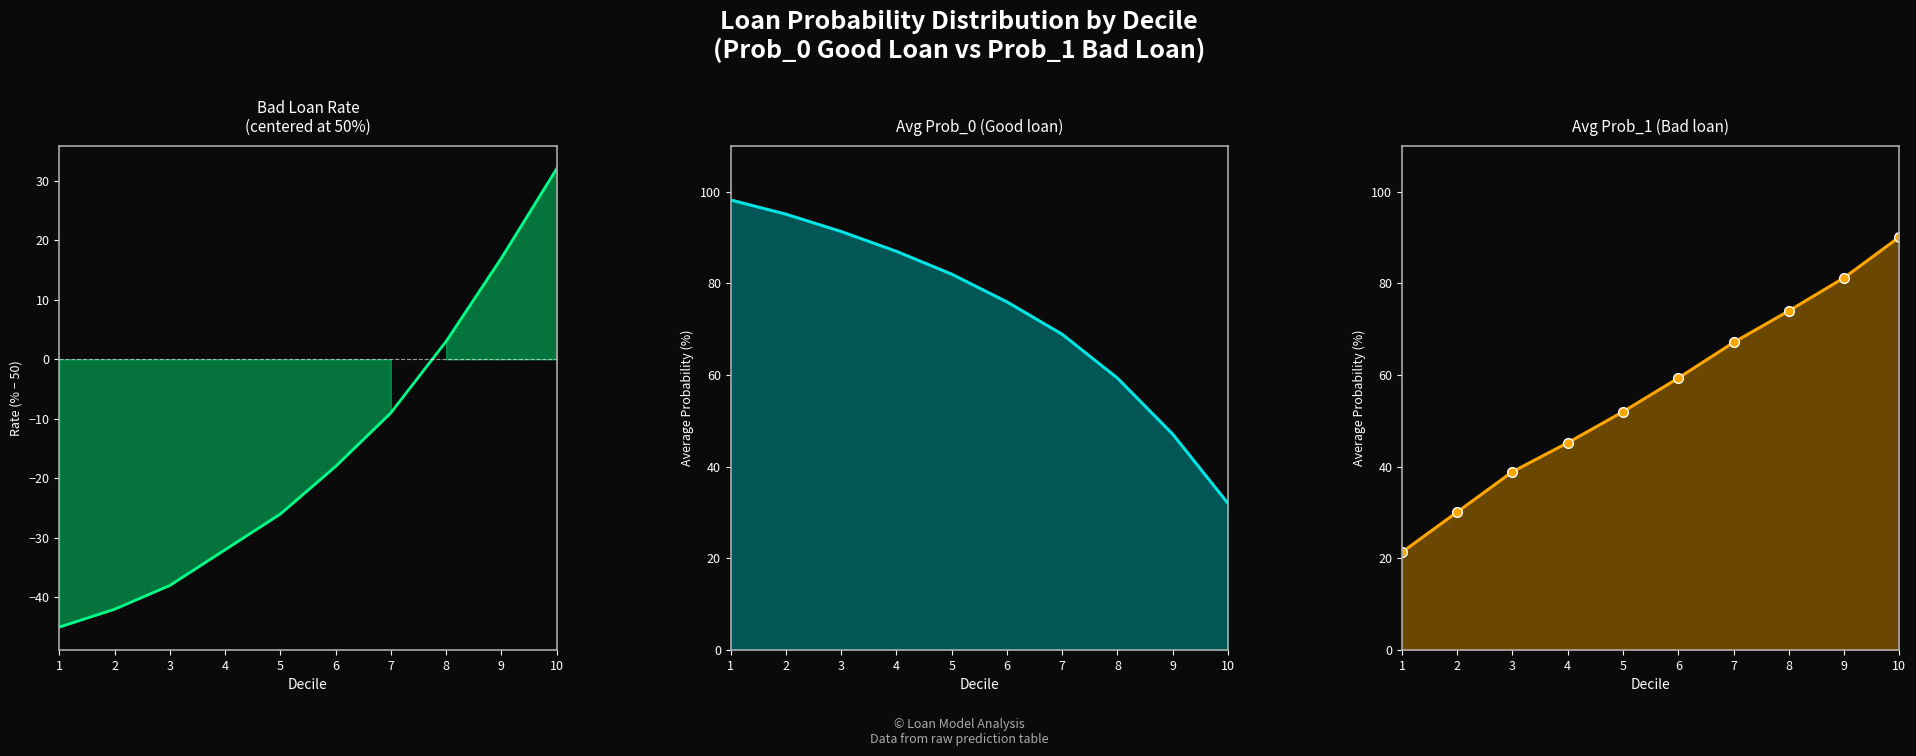

Rank the series by their average value, from lowest to highest.

Bad Loan Rate, Avg Prob_1 (Bad loan), Avg Prob_0 (Good loan)